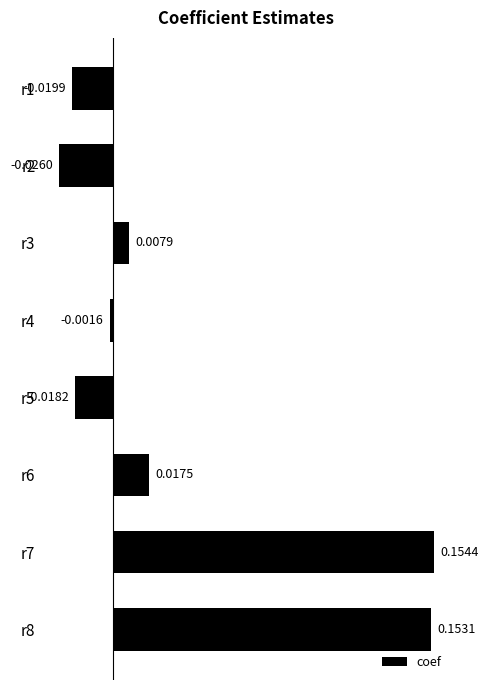

Rank the categories by value from lowest to highest.

r2, r1, r5, r4, r3, r6, r8, r7